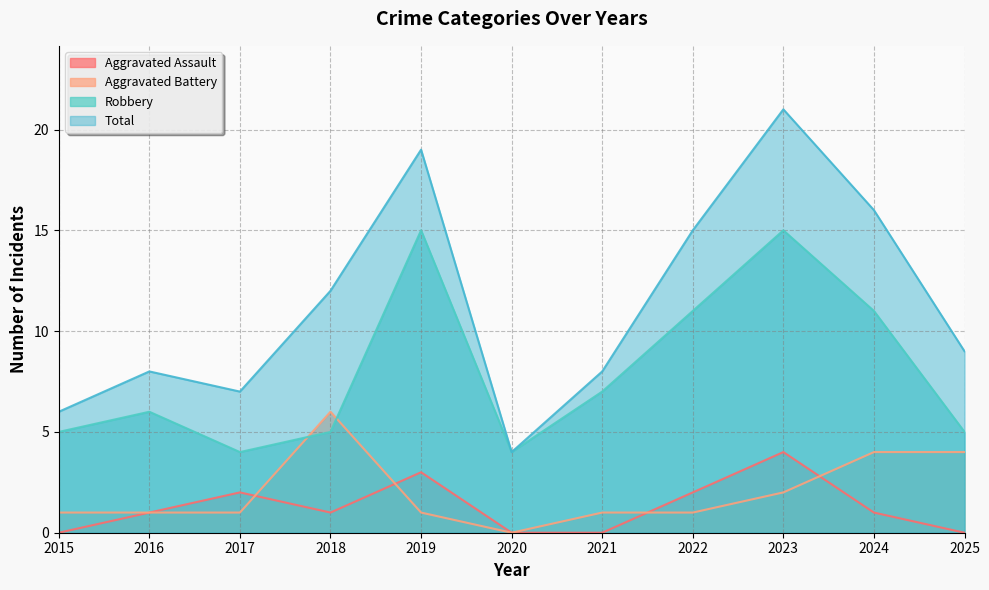

Does the chart display data point markers on the line(s)?

No